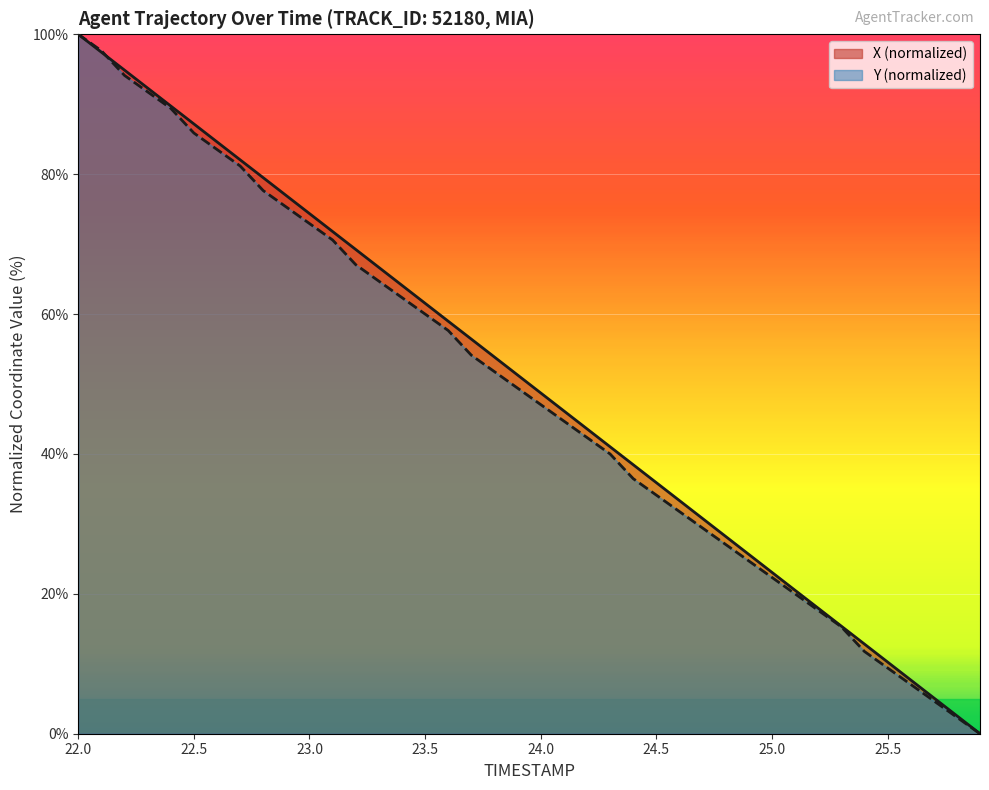

How many positive values does the X (line) series have?

39